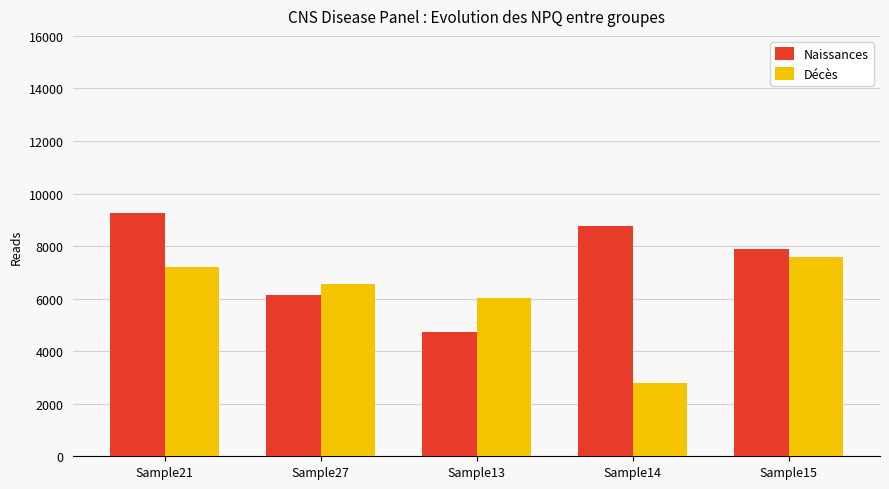

At how many categories does at least one series exceed 4333?

5